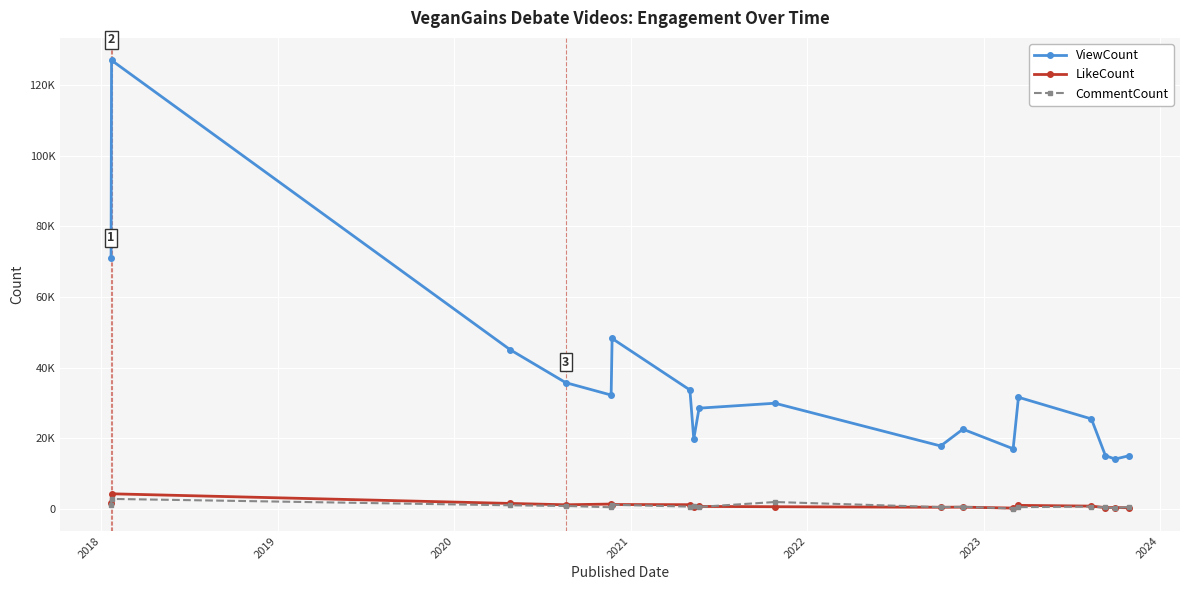

What is the value of the CommentCount point at the 1st from the left?

1214